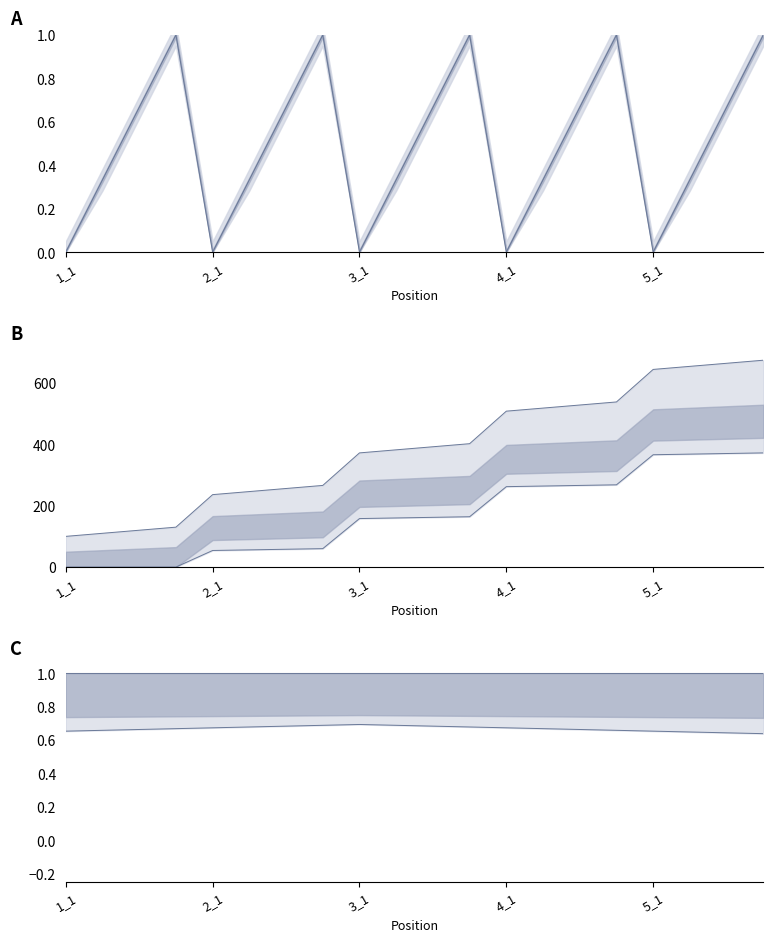

True or false: hight lower has more than 1 points higher than both neighbors.

False